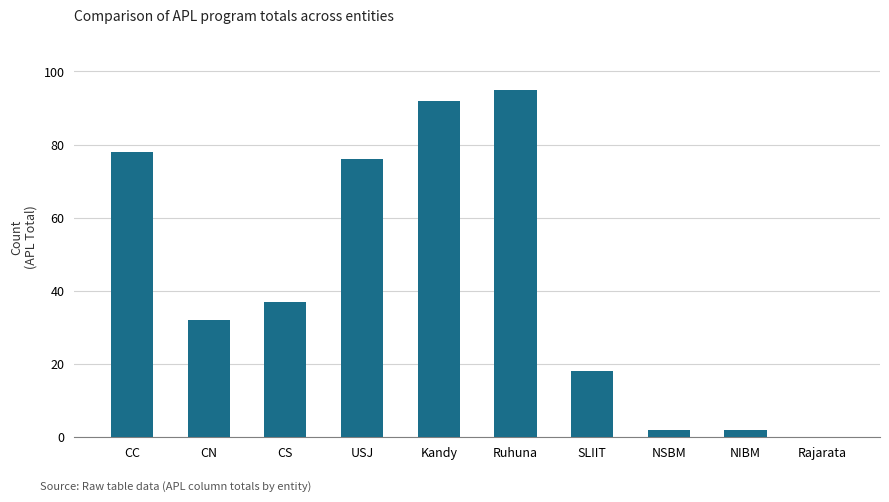

Which has a higher value, CS or USJ?

USJ